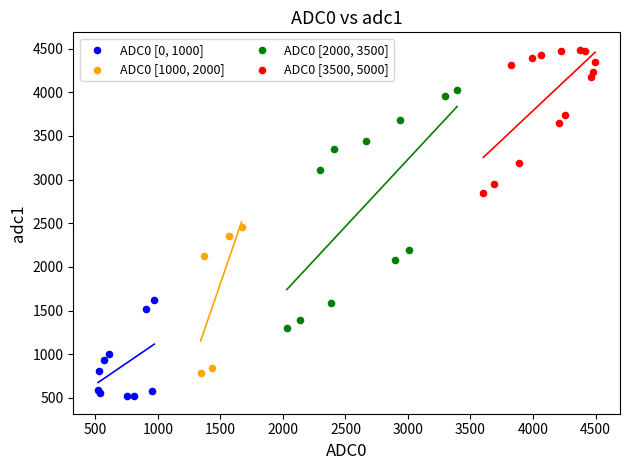

Which series contains the lowest Y value?

ADC0 [0, 1000]